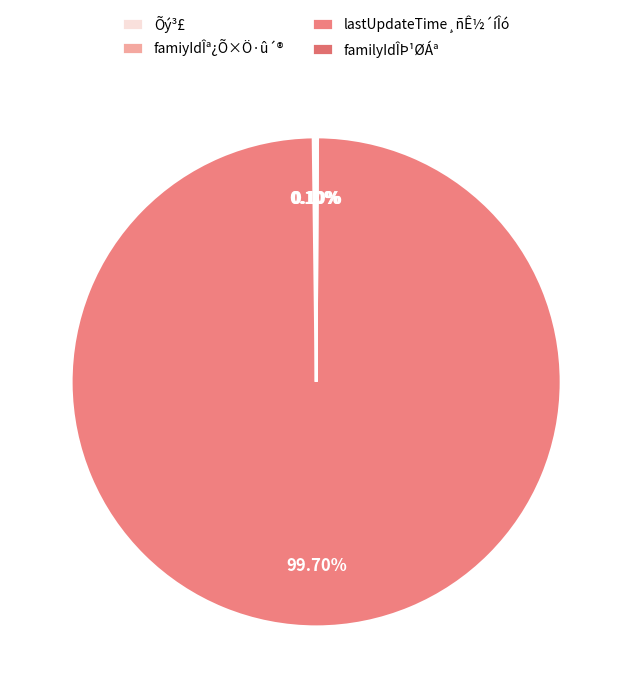

To the nearest percent, what is the combined percentage of Õý³£ and lastUpdateTime¸ñÊ½´íÎó?

100%